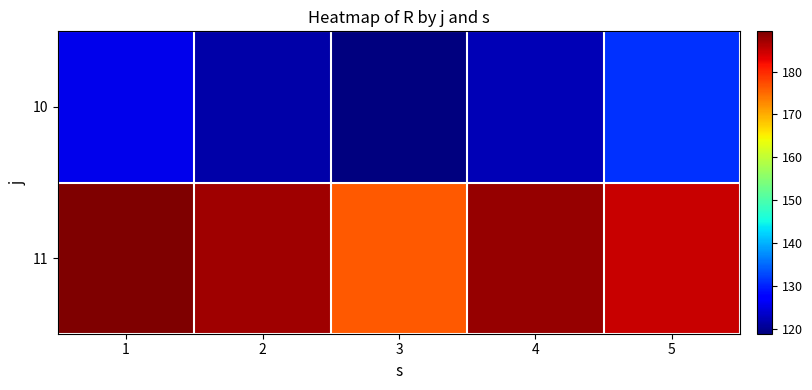

Which series changed the most between 4 and 5?

10